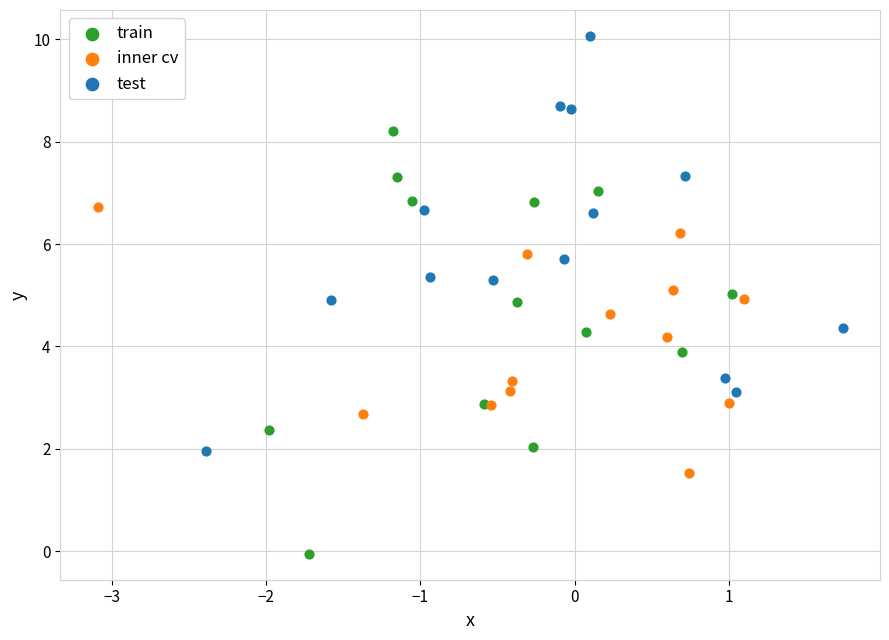

Which series reaches the maximum Y coordinate?

test